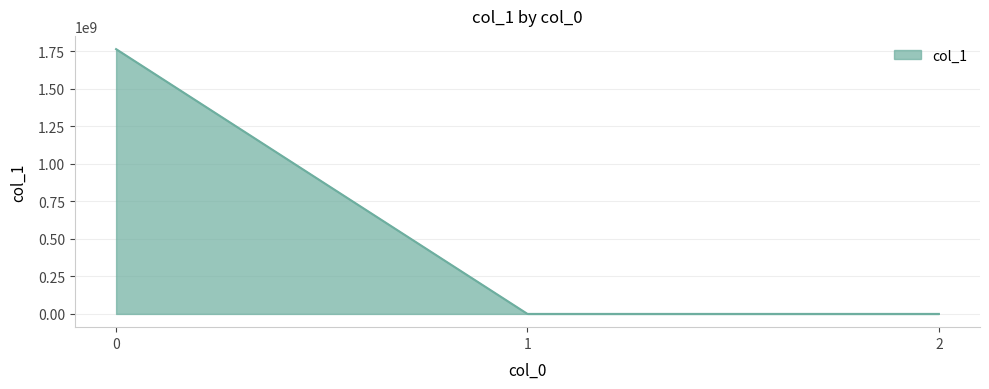

What is the average value?

588006535.9